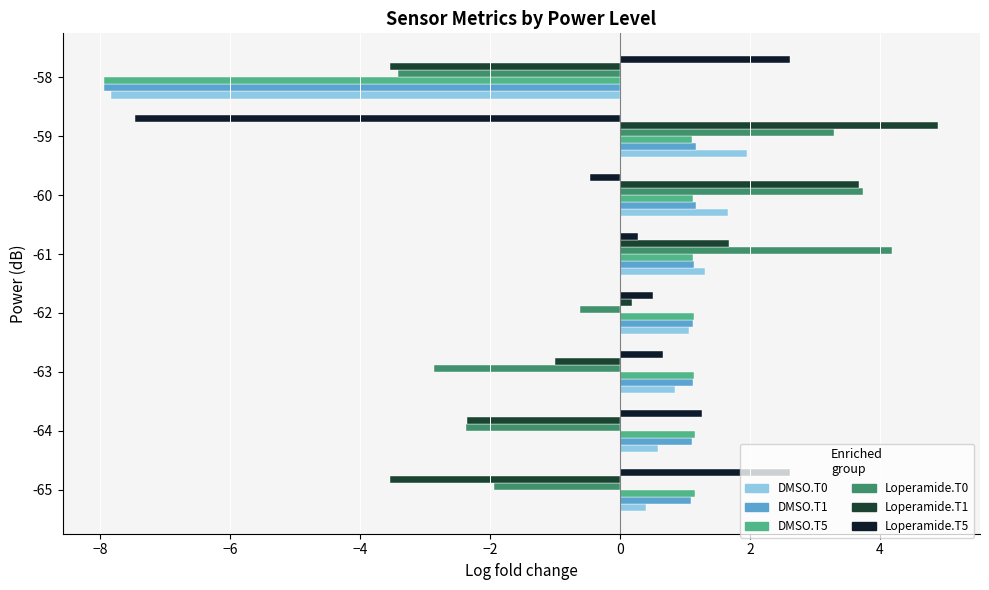

What is the difference between the second highest and second lowest values in the Loperamide.T1 series?

7.2